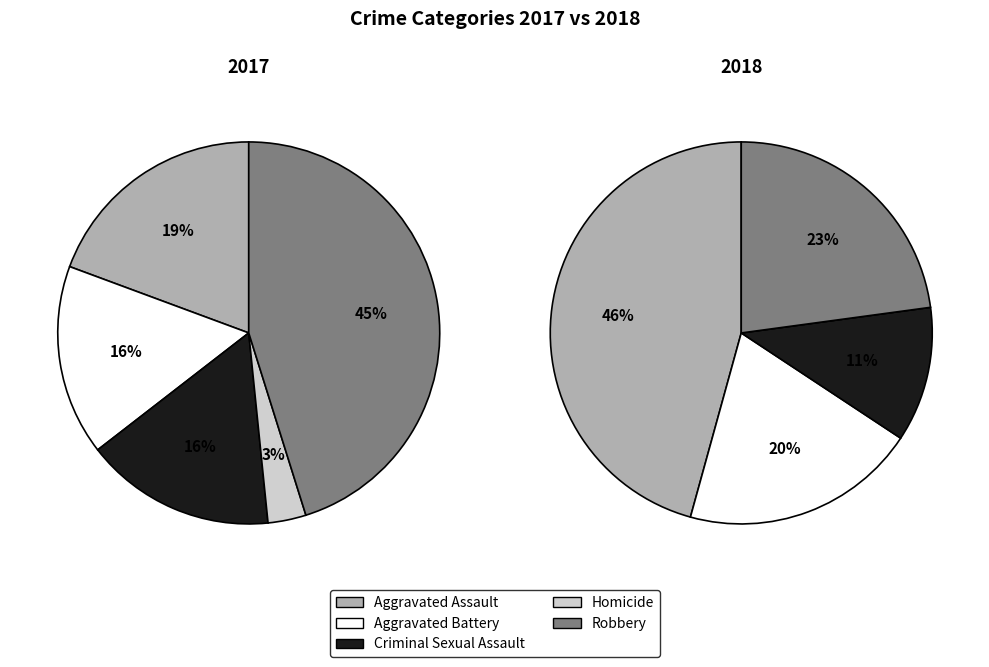

To the nearest percent, what portion does Aggravated Assault represent?

19%